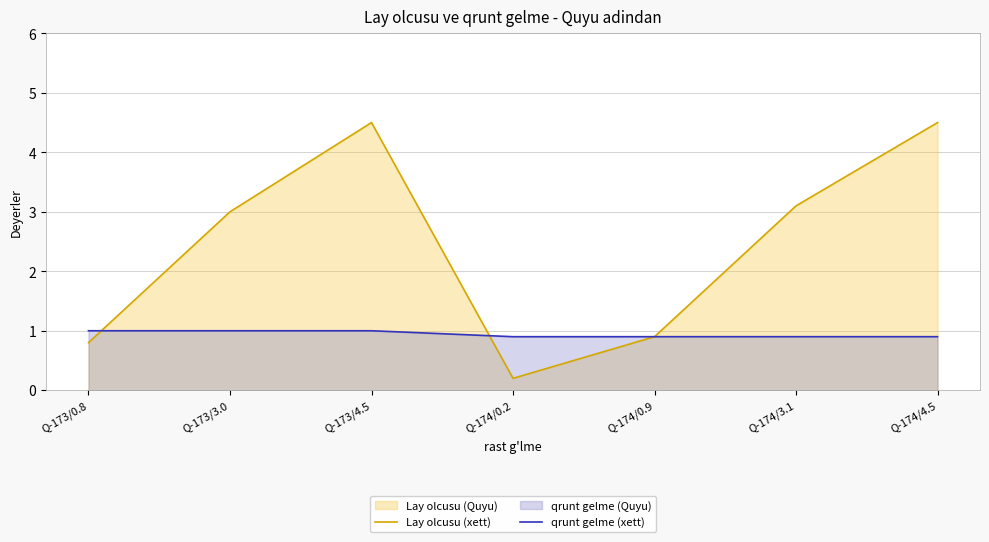

What is the difference between the second highest and minimum values in the qrunt gelme (xett) series?

0.1